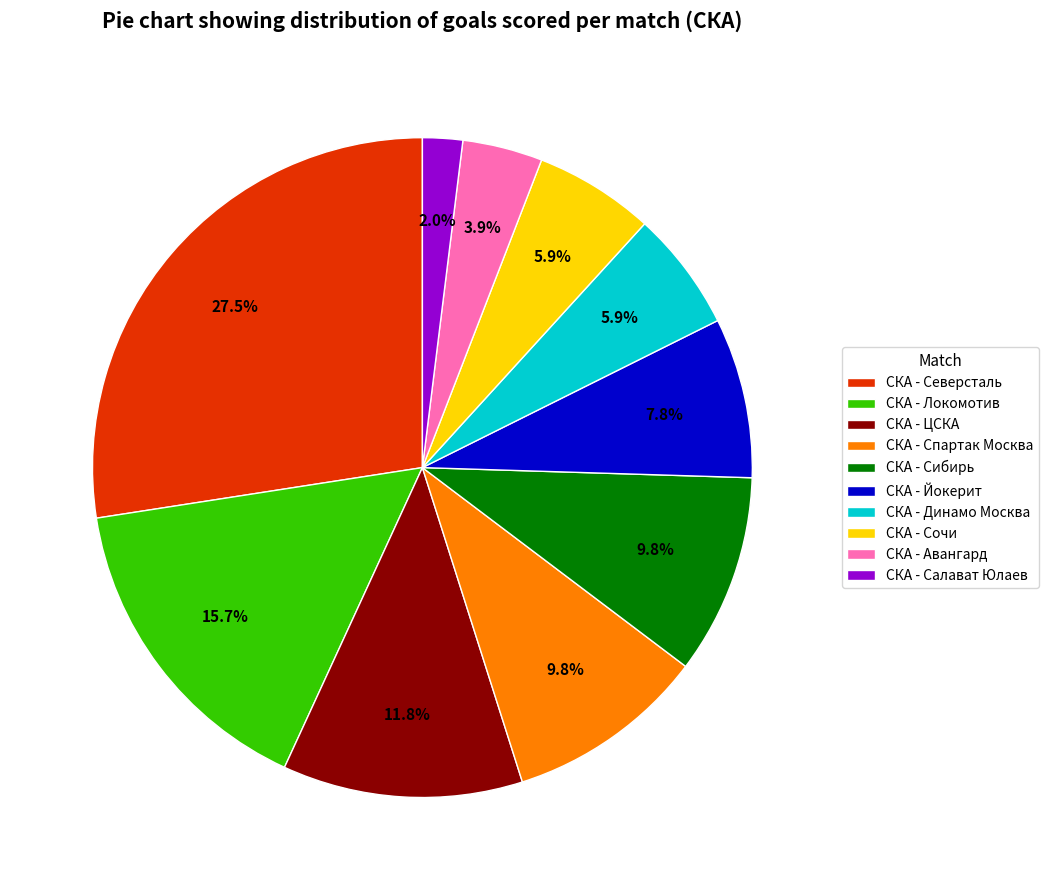

Combined, do СКА - Сибирь and СКА - Северсталь account for over 50%?

No